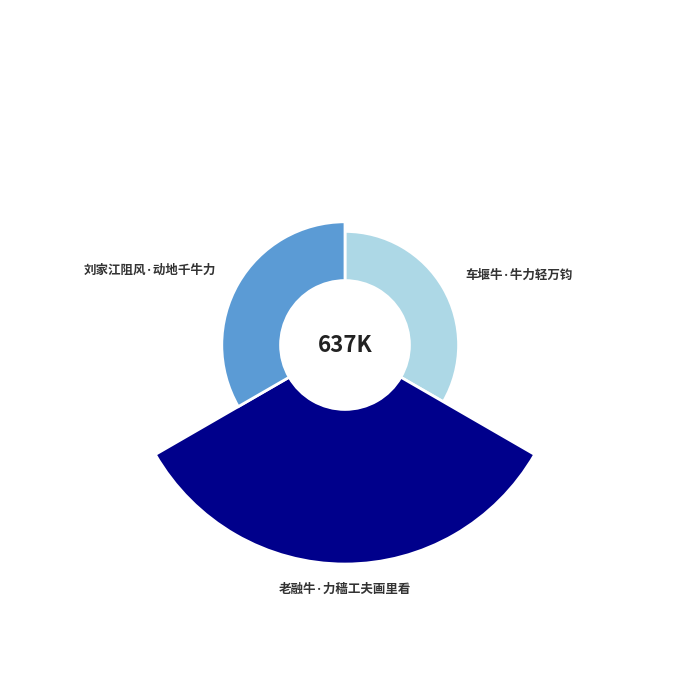

Does 车堰牛·牛力轻万钧 represent more than half of the total?

No